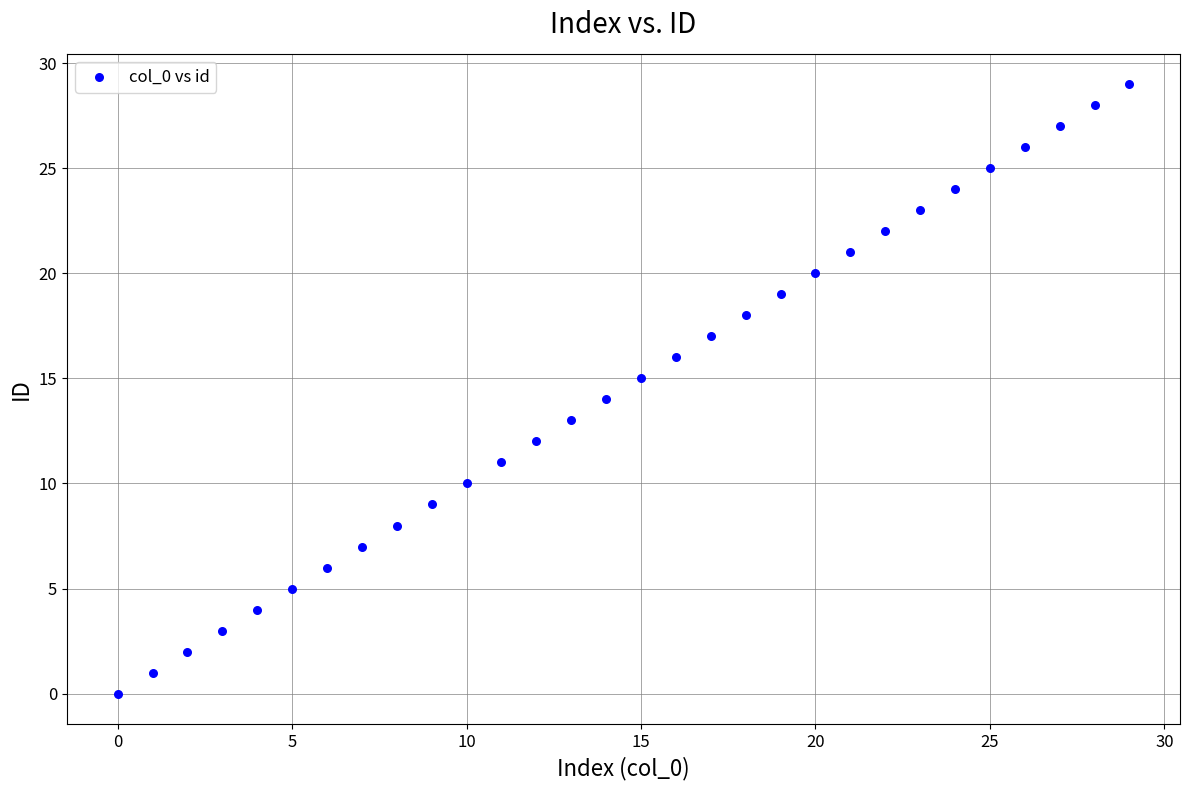

What is the range of Y values (max minus min)?

29